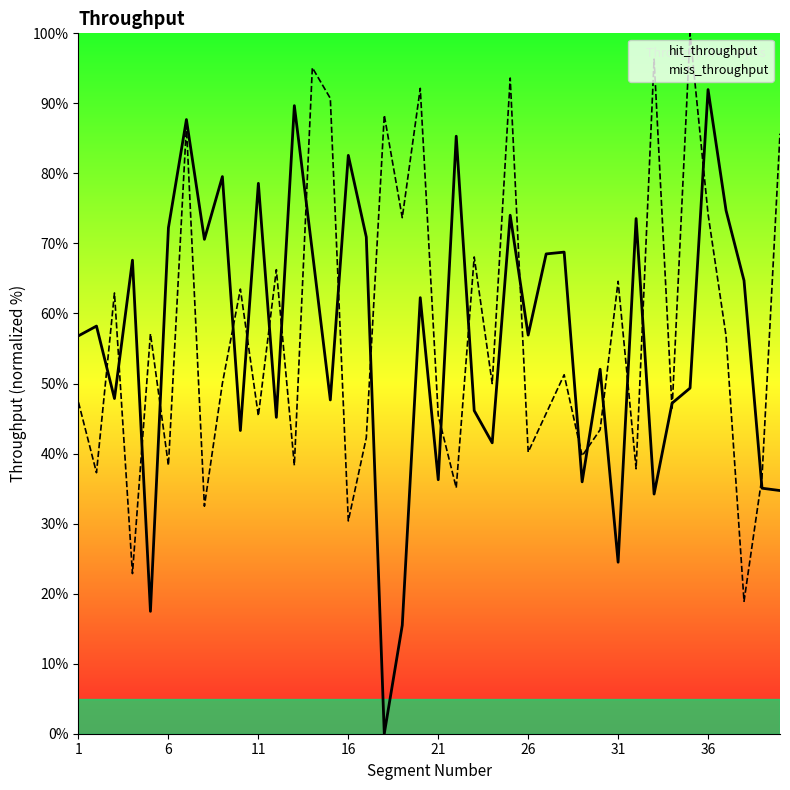

How many lines are shown in the chart?

2